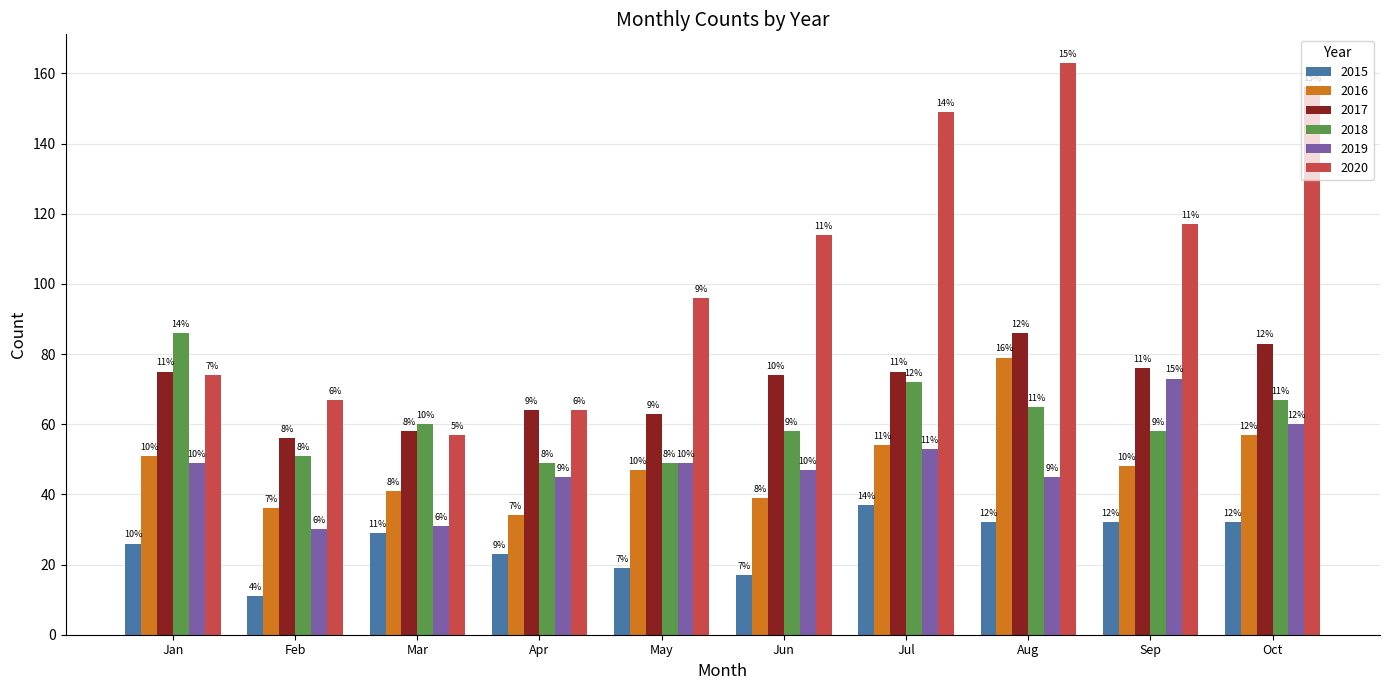

Reading right to left, transcribe all the data shown in this chart.

2015: Oct=32	Sep=32	Aug=32	Jul=37	Jun=17	May=19	Apr=23	Mar=29	Feb=11	Jan=26
2016: Oct=57	Sep=48	Aug=79	Jul=54	Jun=39	May=47	Apr=34	Mar=41	Feb=36	Jan=51
2017: Oct=83	Sep=76	Aug=86	Jul=75	Jun=74	May=63	Apr=64	Mar=58	Feb=56	Jan=75
2018: Oct=67	Sep=58	Aug=65	Jul=72	Jun=58	May=49	Apr=49	Mar=60	Feb=51	Jan=86
2019: Oct=60	Sep=73	Aug=45	Jul=53	Jun=47	May=49	Apr=45	Mar=31	Feb=30	Jan=49
2020: Oct=156	Sep=117	Aug=163	Jul=149	Jun=114	May=96	Apr=64	Mar=57	Feb=67	Jan=74